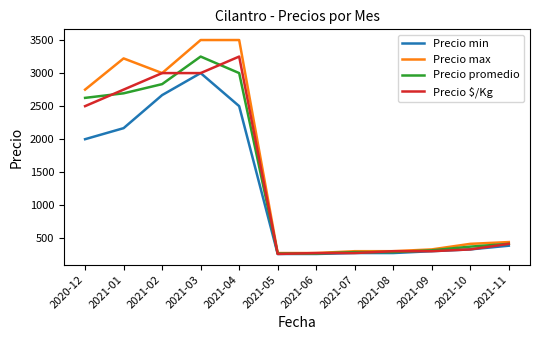

What is the average value of the Precio $/Kg series?

1390